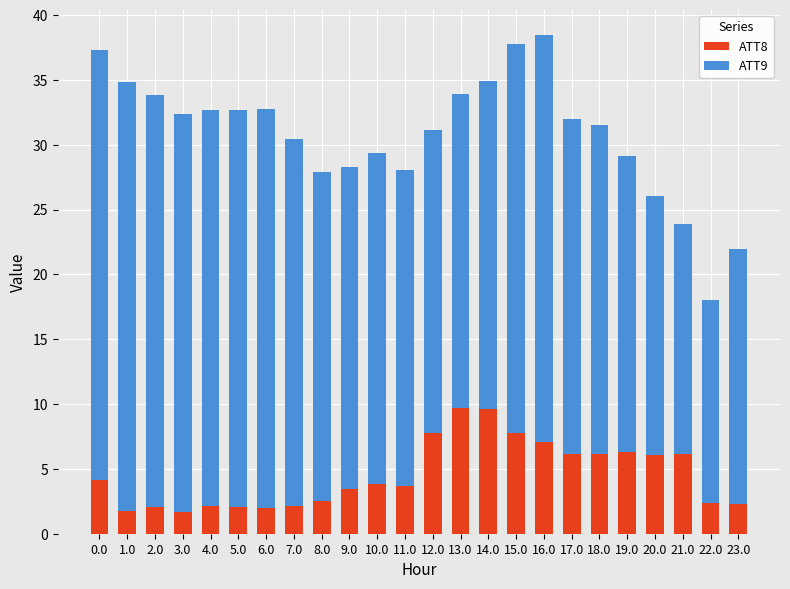

How many categories are shown in the chart?

24